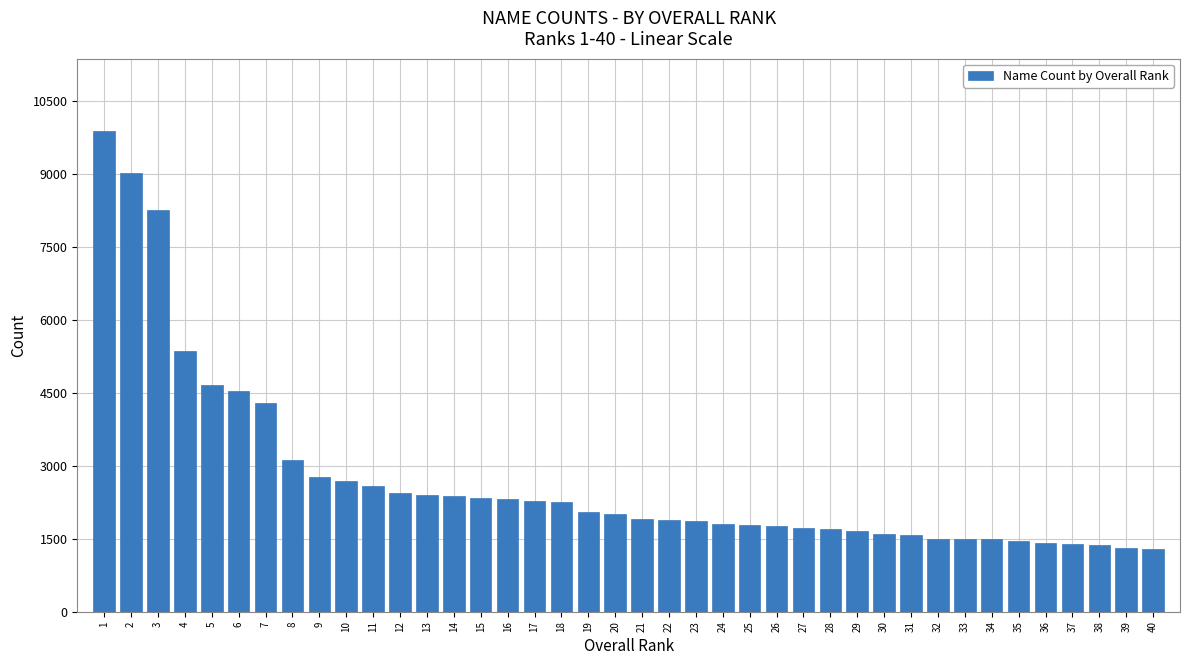

What is the greatest value displayed?

9889